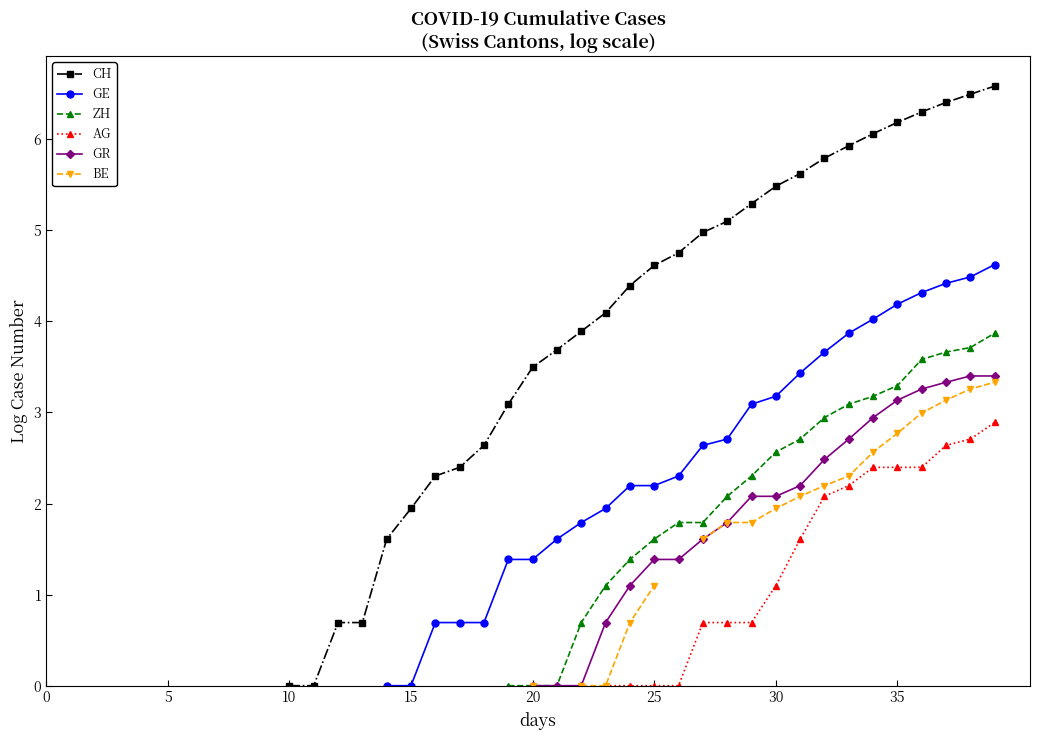

True or false: ZH and BE cross at least once.

False